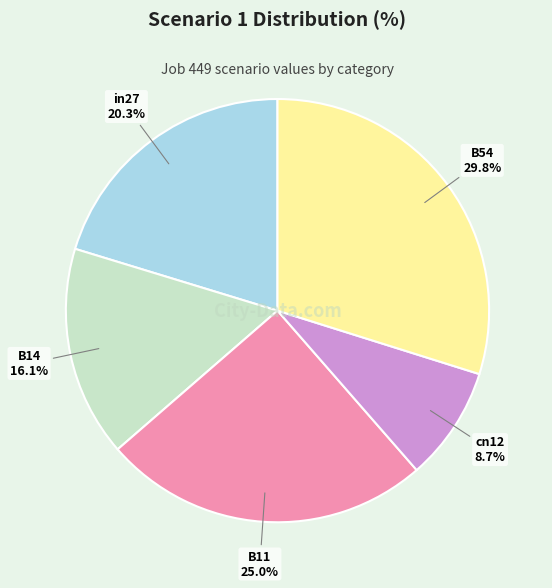

What percentage is the B54 slice, to the nearest percent?

30%